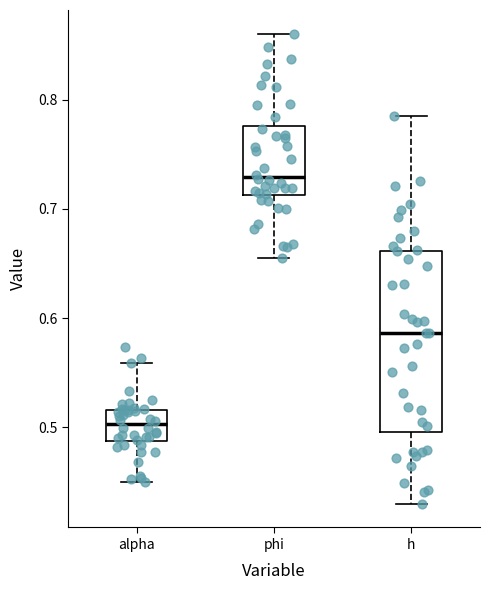

Which box is the tallest, from its lower edge to its upper edge?

h